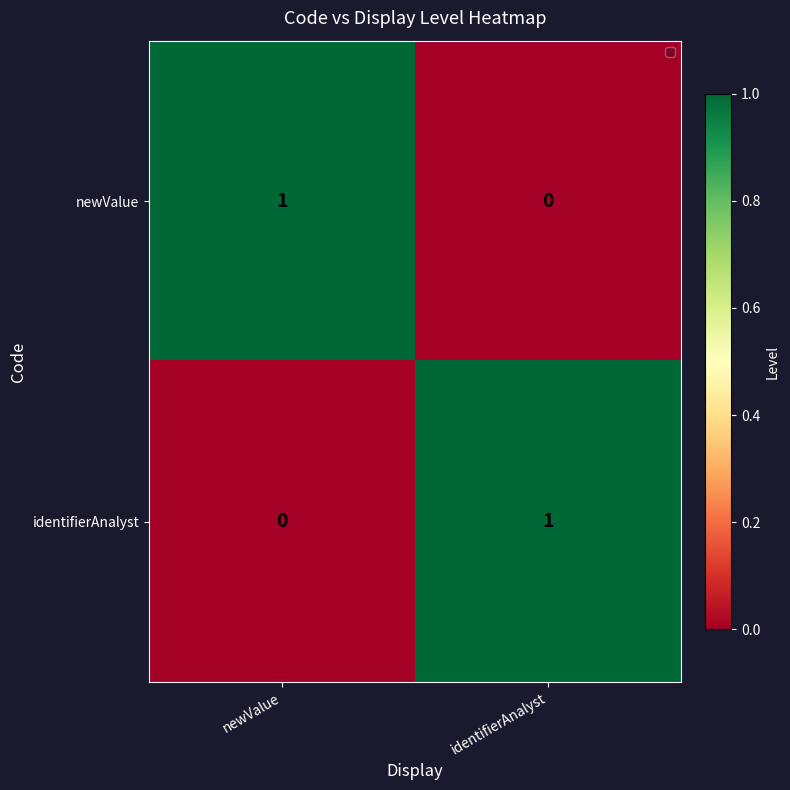

Where is identifierAnalyst nearest to the value 0?

newValue